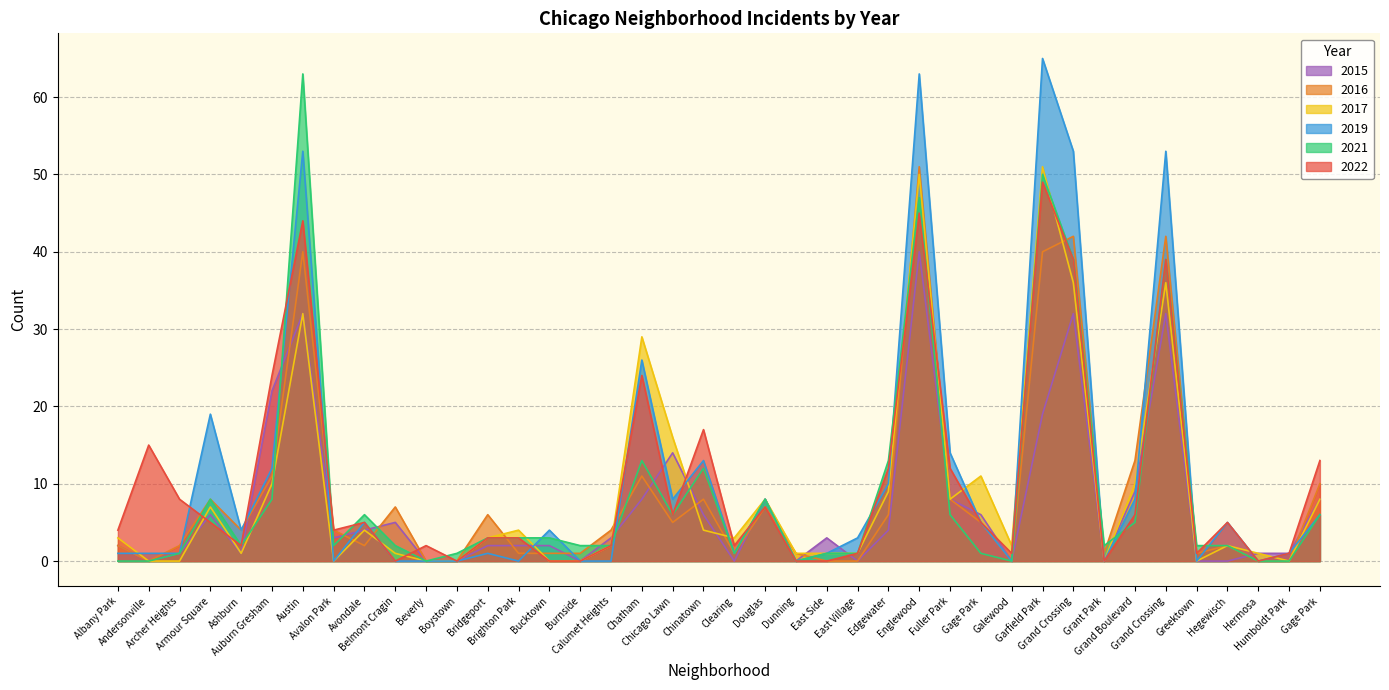

Reading left to right, transcribe all the data shown in this chart.

2022: 4	15	8	5	2	24	44	4	5	0	2	0	3	3	0	0	2	24	6	17	2	7	0	0	1	12	45	12	5	1	49	39	0	6	39	1	5	0	1	13
2016: 2	0	2	8	4	11	40	4	2	7	0	0	6	1	1	1	4	11	5	8	1	7	1	0	0	6	51	8	5	0	40	42	1	13	42	1	2	0	0	10
2017: 3	0	0	7	1	10	32	0	4	1	0	0	3	4	0	0	2	29	16	4	3	8	1	1	1	9	50	8	11	2	51	36	0	10	36	0	2	1	0	8
2021: 0	0	1	8	2	8	63	2	6	2	0	1	3	3	3	2	2	13	6	12	1	8	0	1	1	13	47	6	1	0	50	39	2	5	39	2	2	0	0	6
2019: 1	1	1	19	4	12	53	0	5	0	0	0	1	0	4	0	0	26	8	13	1	8	0	1	3	10	63	14	5	0	65	53	0	8	53	0	5	0	1	6
2015: 2	0	1	6	1	22	32	3	4	5	0	0	2	2	2	0	3	8	14	6	0	8	0	3	0	4	40	8	6	0	19	32	0	9	32	0	0	1	1	8